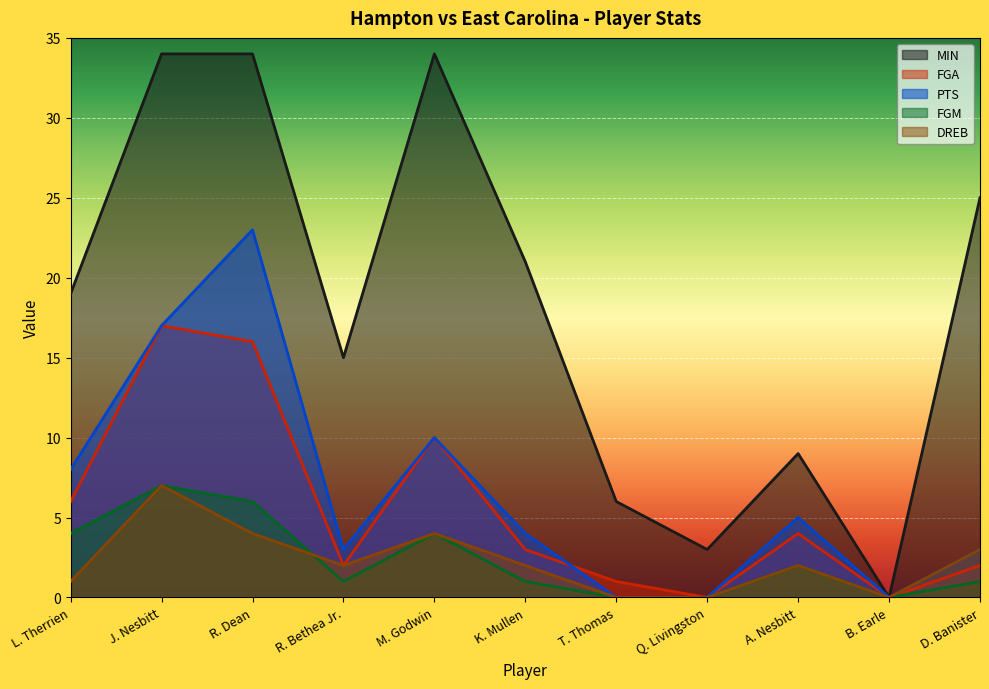

Reading left to right, extract all data points from this chart.

MIN: 19	34	34	15	34	21	6	3	9	0	25
FGA: 6	17	16	2	10	3	1	0	4	0	2
PTS: 8	17	23	3	10	4	0	0	5	0	3
FGM: 4	7	6	1	4	1	0	0	2	0	1
DREB: 1	7	4	2	4	2	0	0	2	0	3